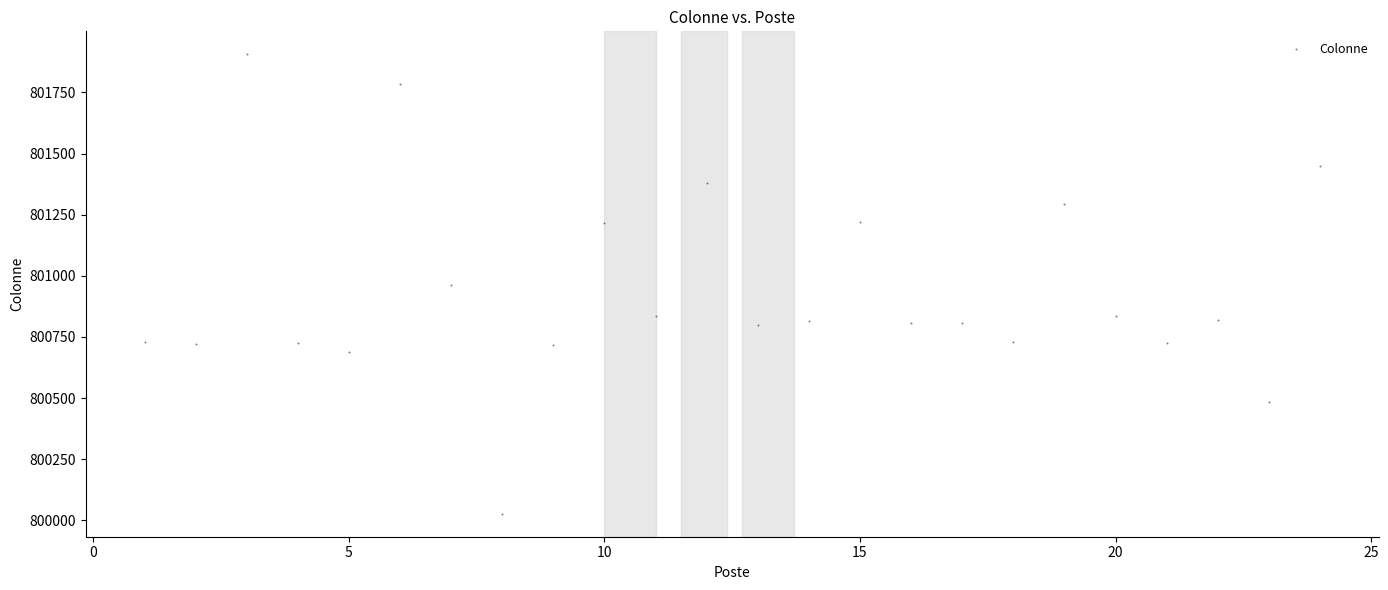

What is the range of Y values (max minus min)?

1879